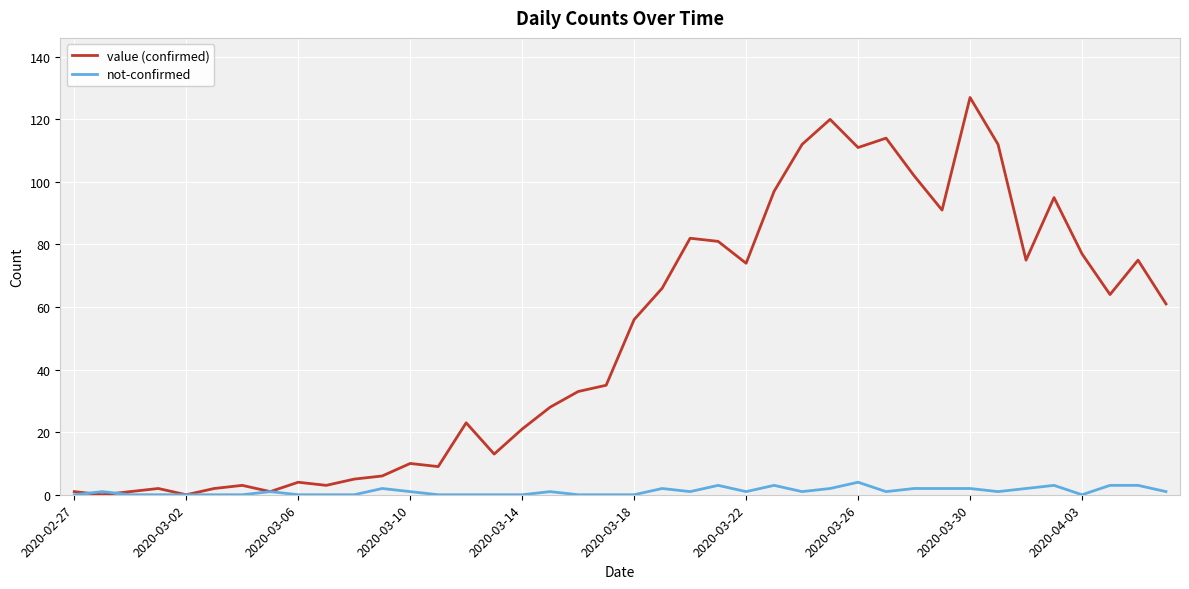

Rank the series by their maximum value, from lowest to highest.

not-confirmed, value (confirmed)